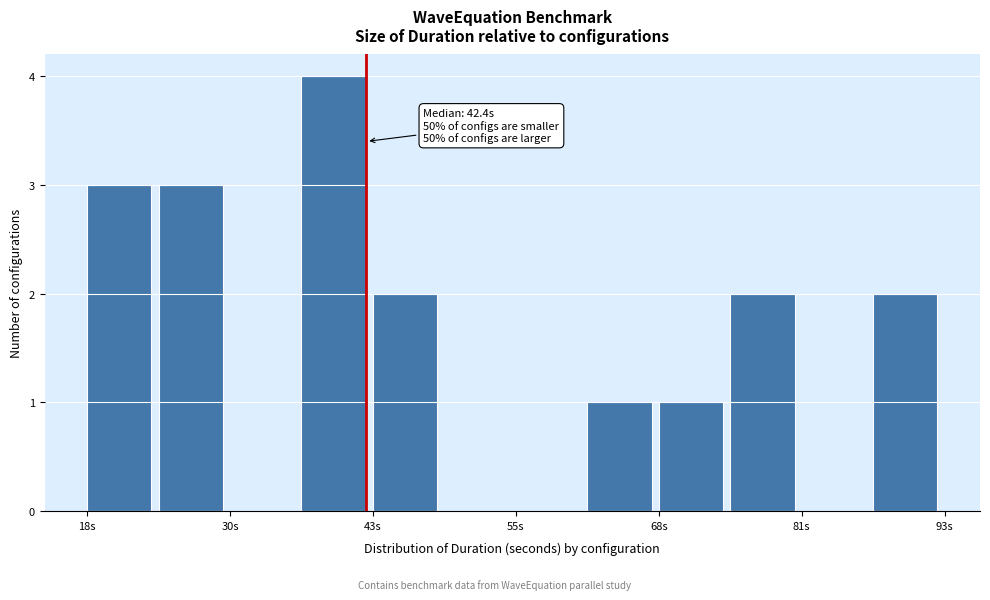

Around what value on the x-axis is the tallest bar? Give the approximate position of its centre, as read against the axis.

40